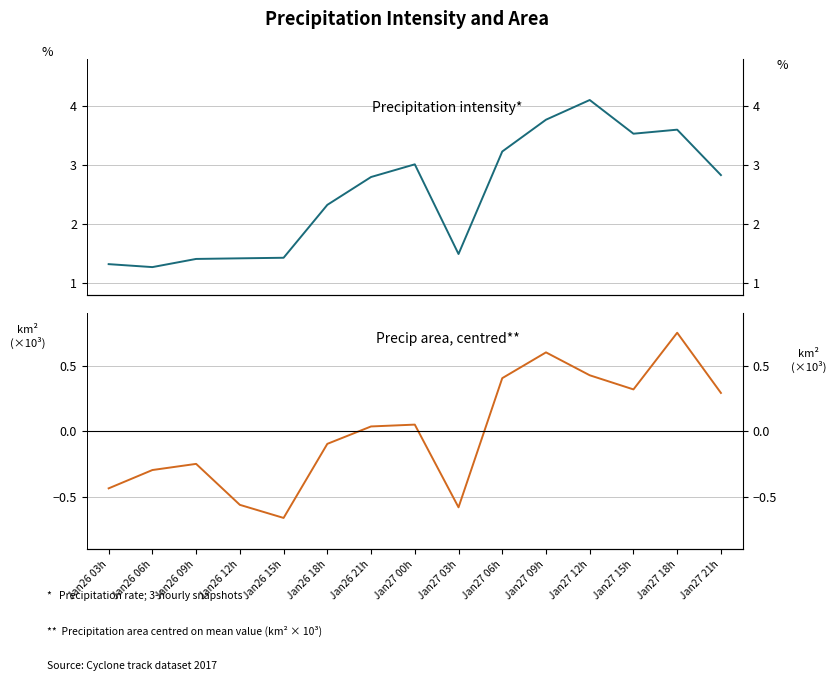

What is the sum of the Precipitation intensity* values at Jan27 09h and Jan26 03h?

5.1